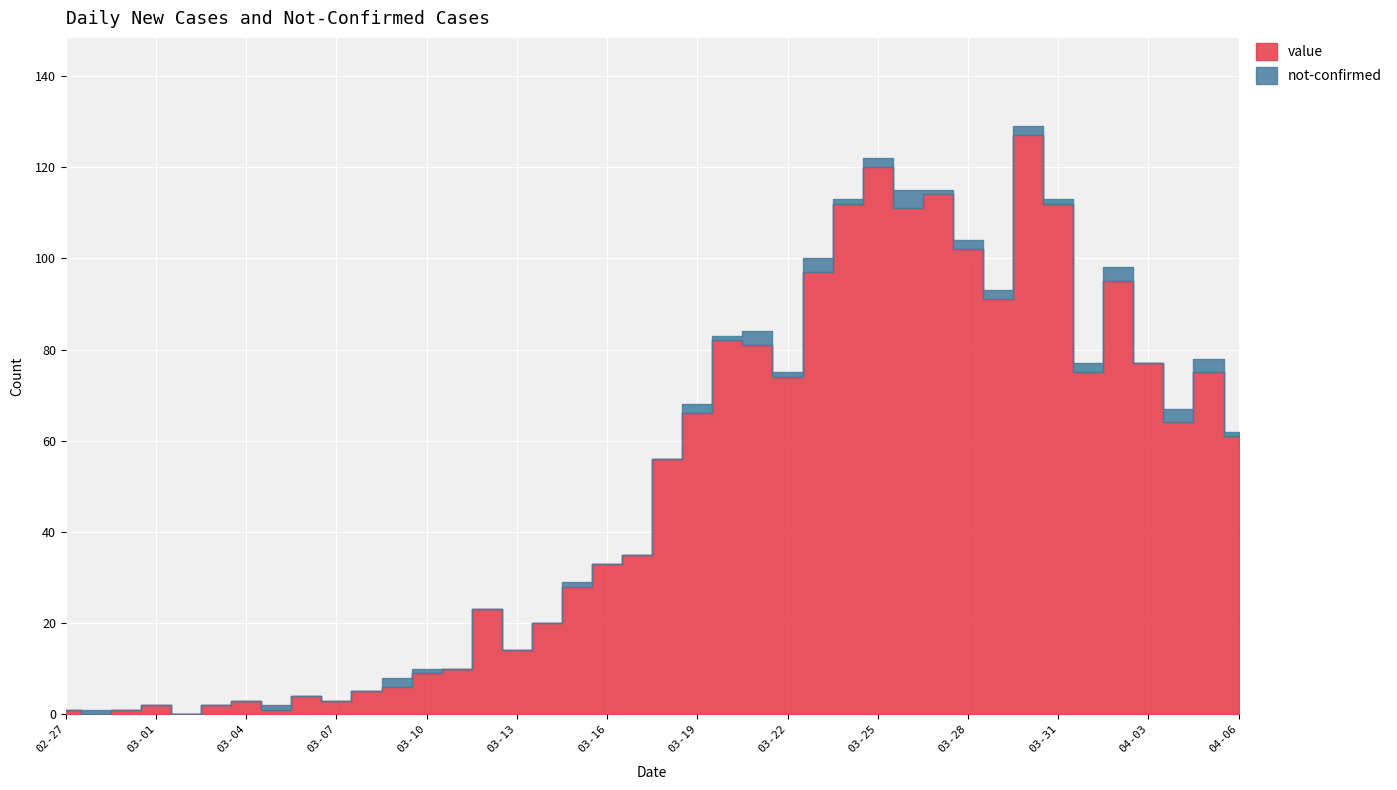

How many values in the value series are below 56?

20